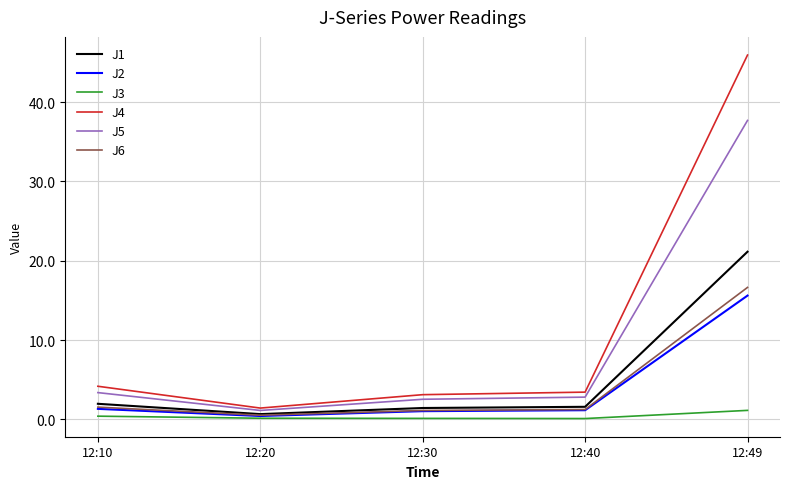

Which series has the largest range (max minus min)?

J4